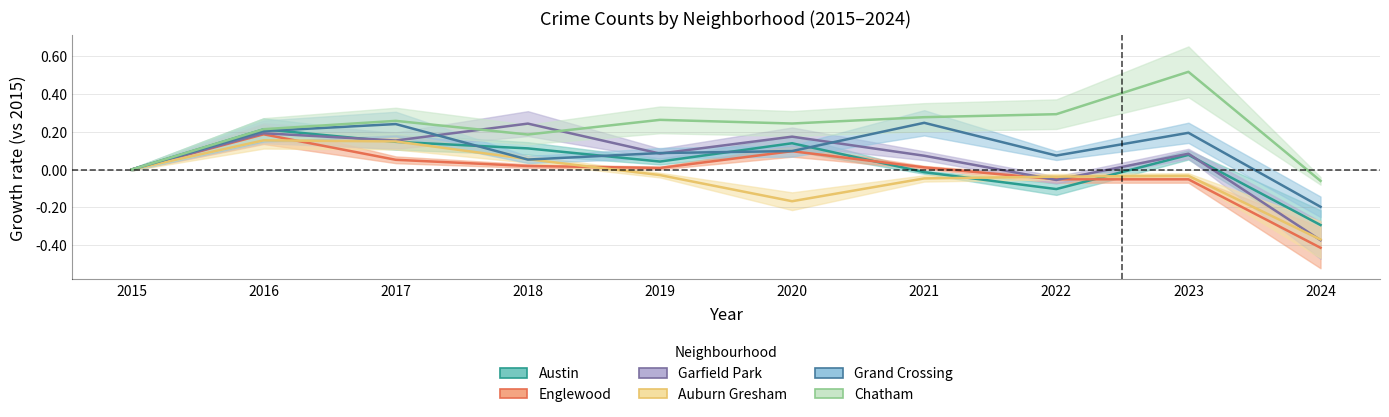

How many lines are shown in the chart?

6